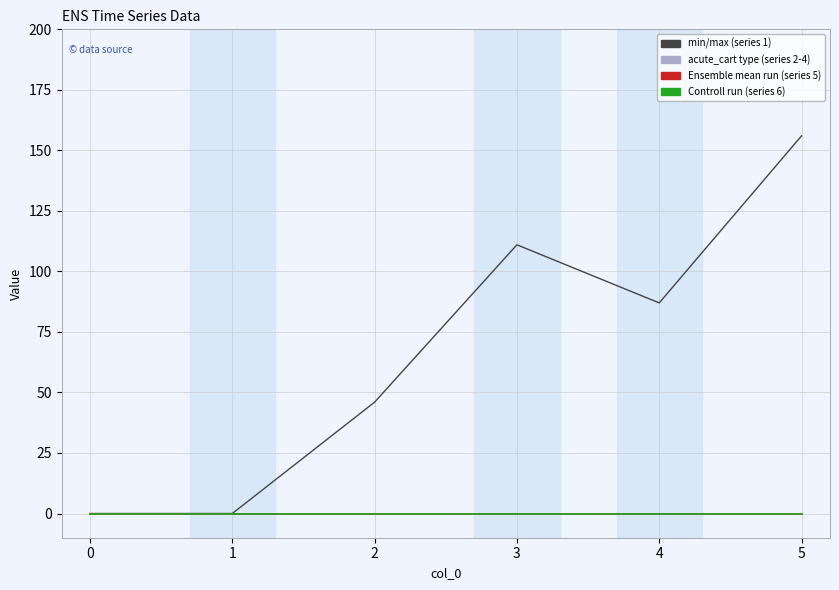

Is it true that 1 equals 68 at 1?

False